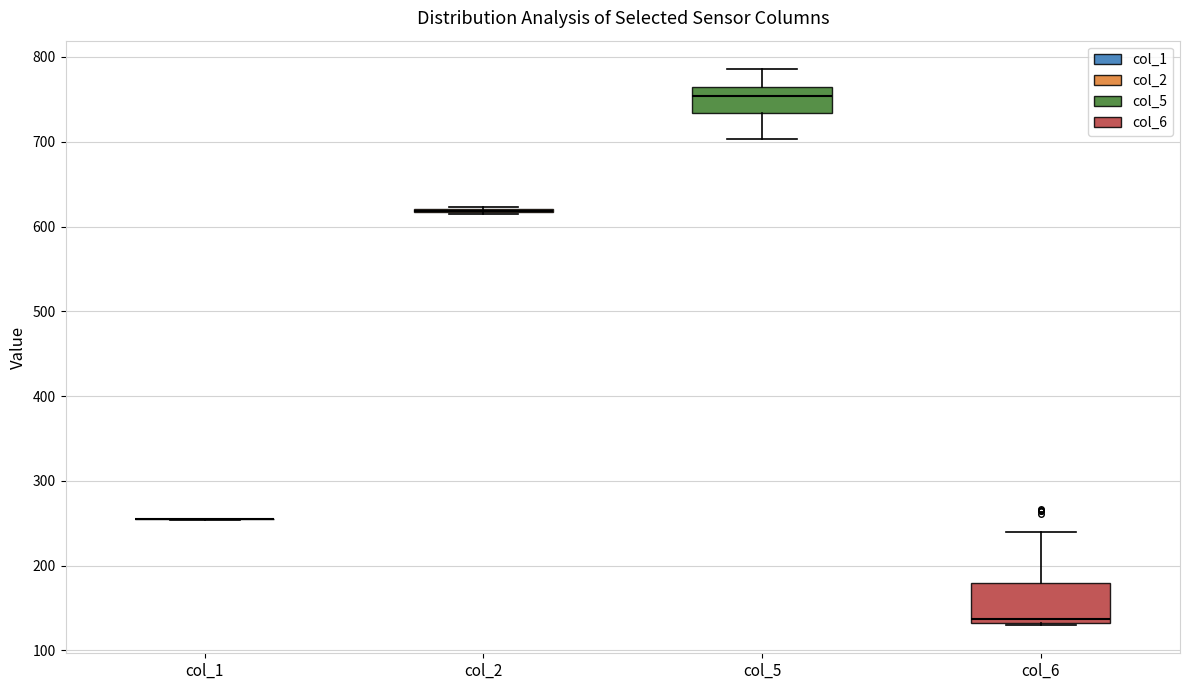

Where is the upper edge of the box for col_6 on the y-axis? The values are not printed on the chart, so give them approximately, as read against the axis.

180